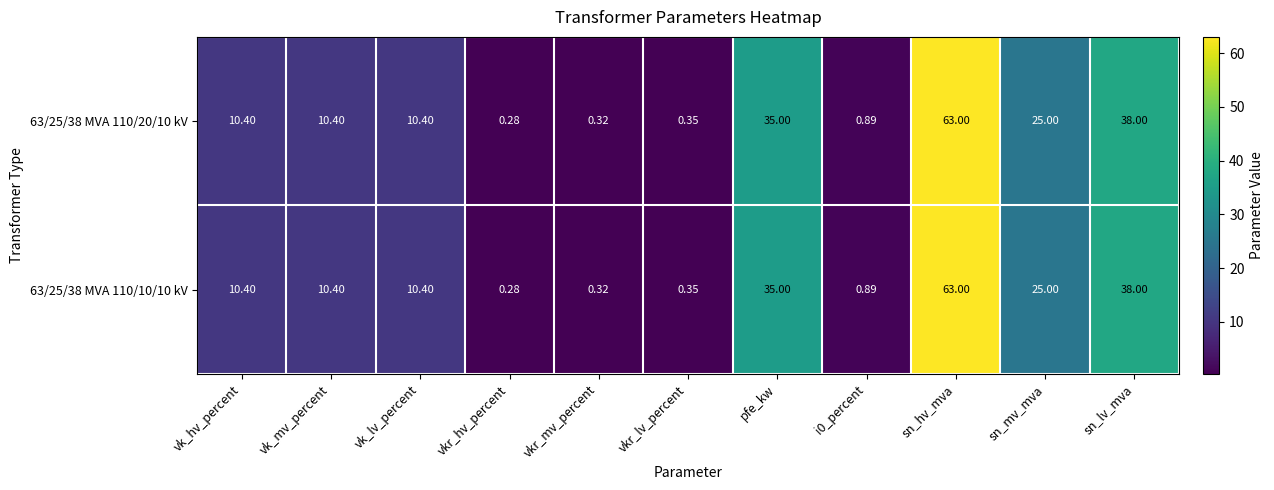

Which label corresponds to the smallest value in the chart?

vkr_hv_percent